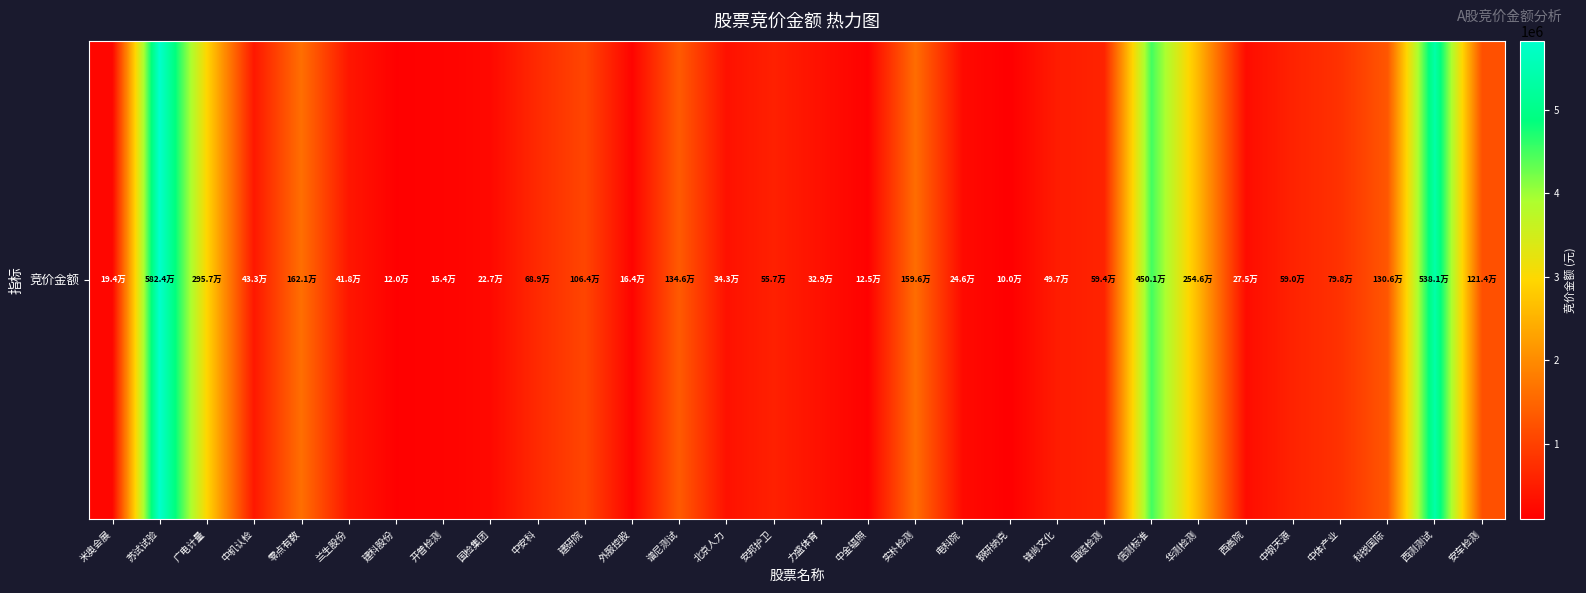

How many values are below 590364?

15